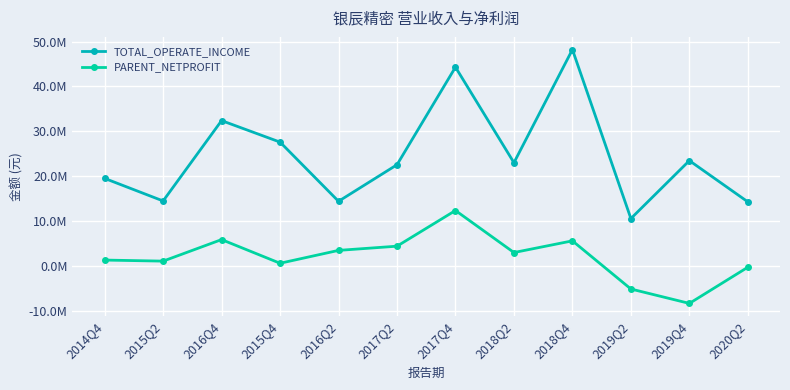

The TOTAL_OPERATE_INCOME series shows 10564226.9 at 2019Q2. True or false?

True